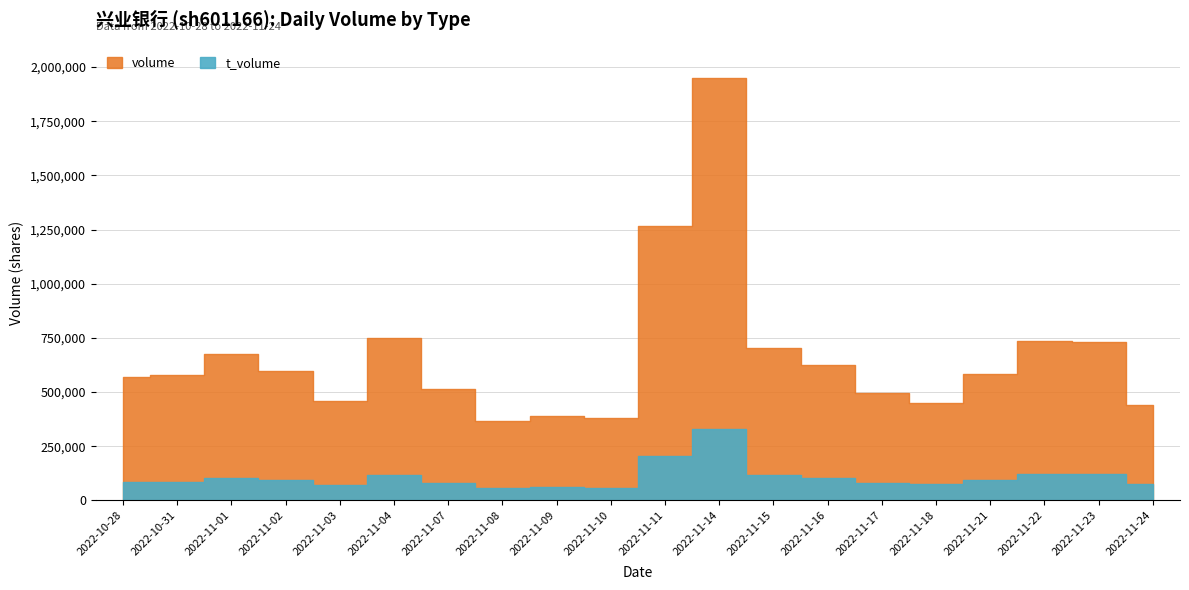

The volume series shows 623276 at 2022-11-16. True or false?

True